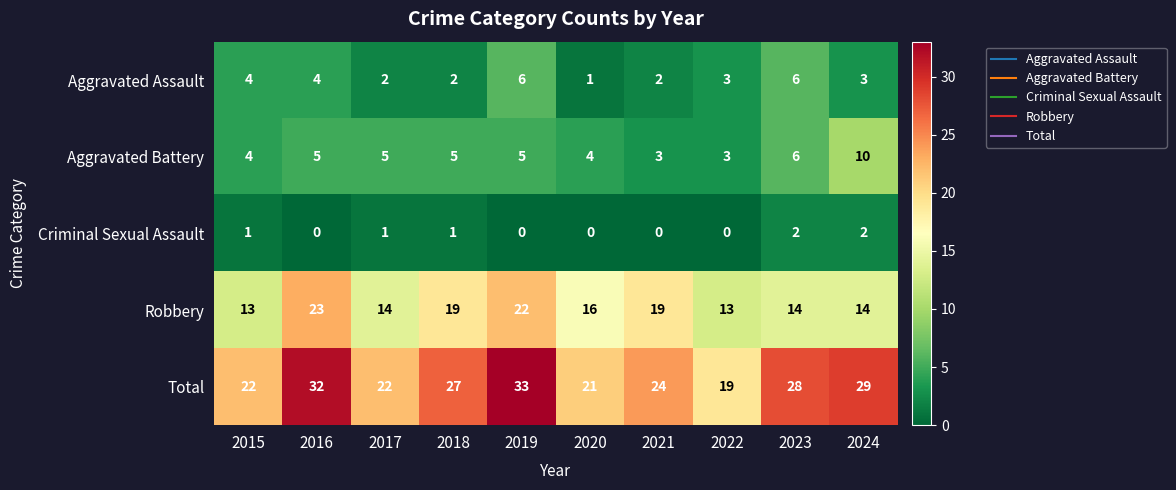

List the series in order of their peak value, highest first.

Total, Robbery, Aggravated Battery, Aggravated Assault, Criminal Sexual Assault